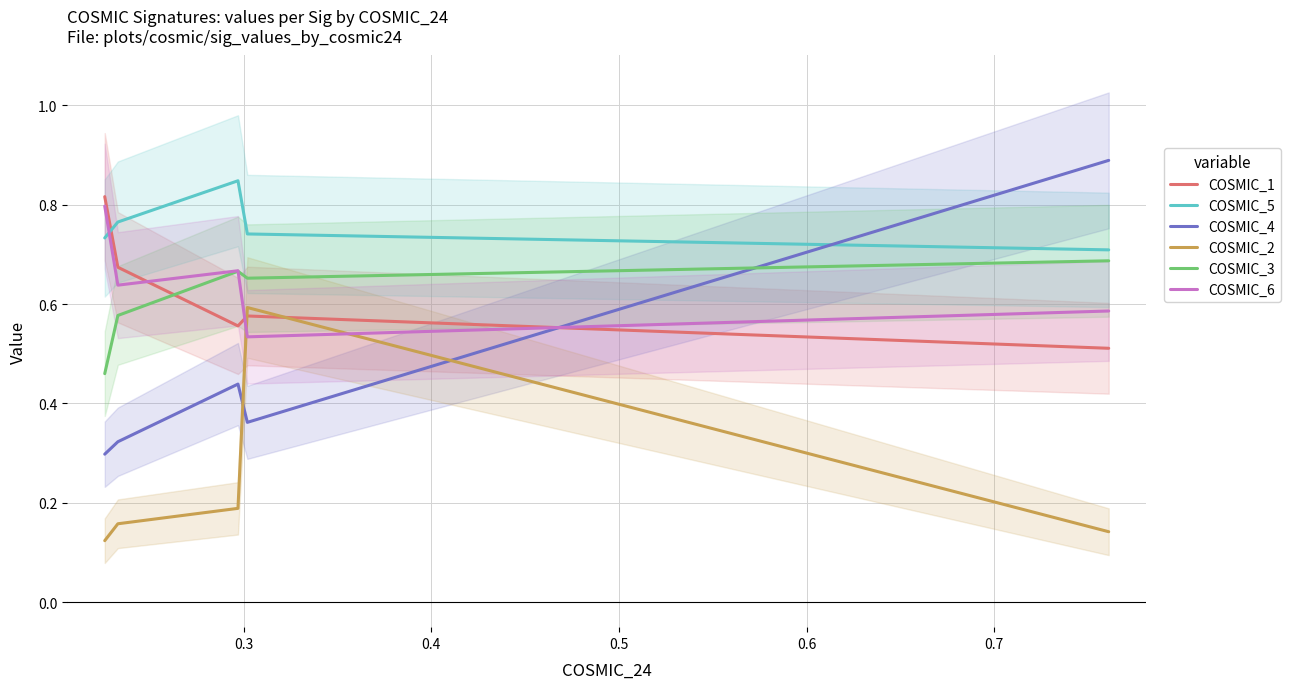

How many times do COSMIC_1 and COSMIC_6 cross each other?

3